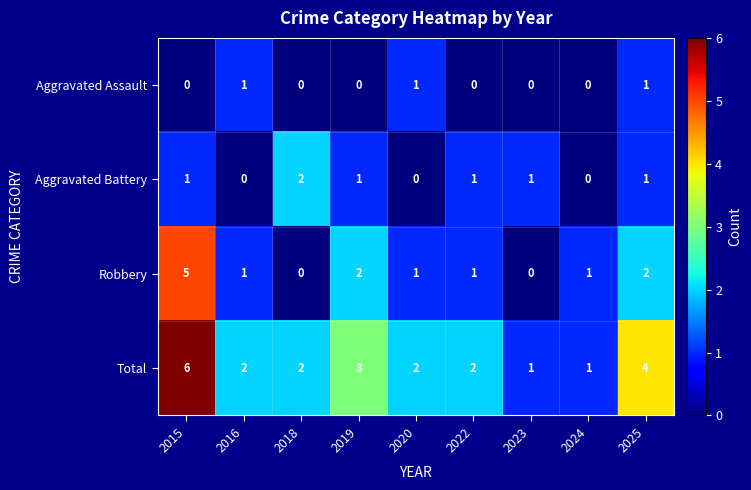

What is the total value across all series at 2015?

12